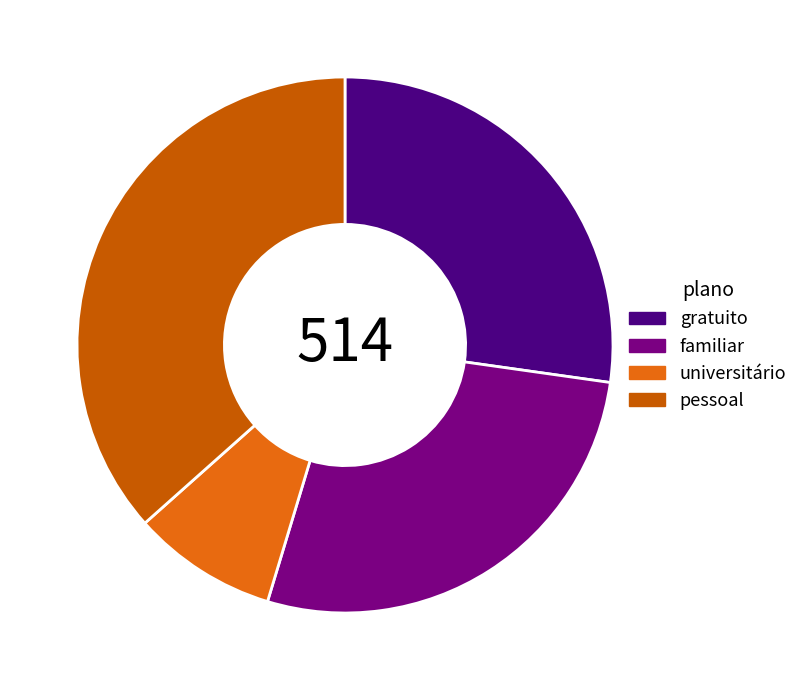

Is it true that pessoal is 39% of the pie?

False